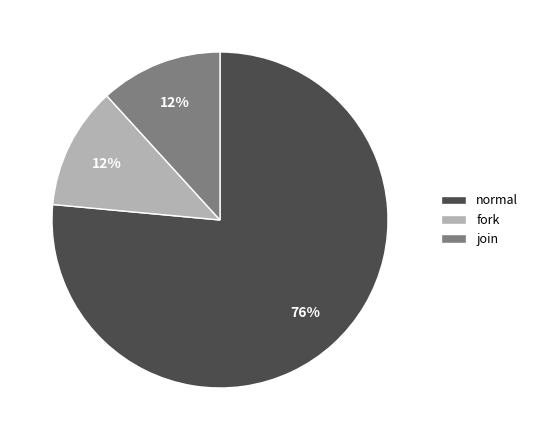

Count the number of slices in the pie.

3